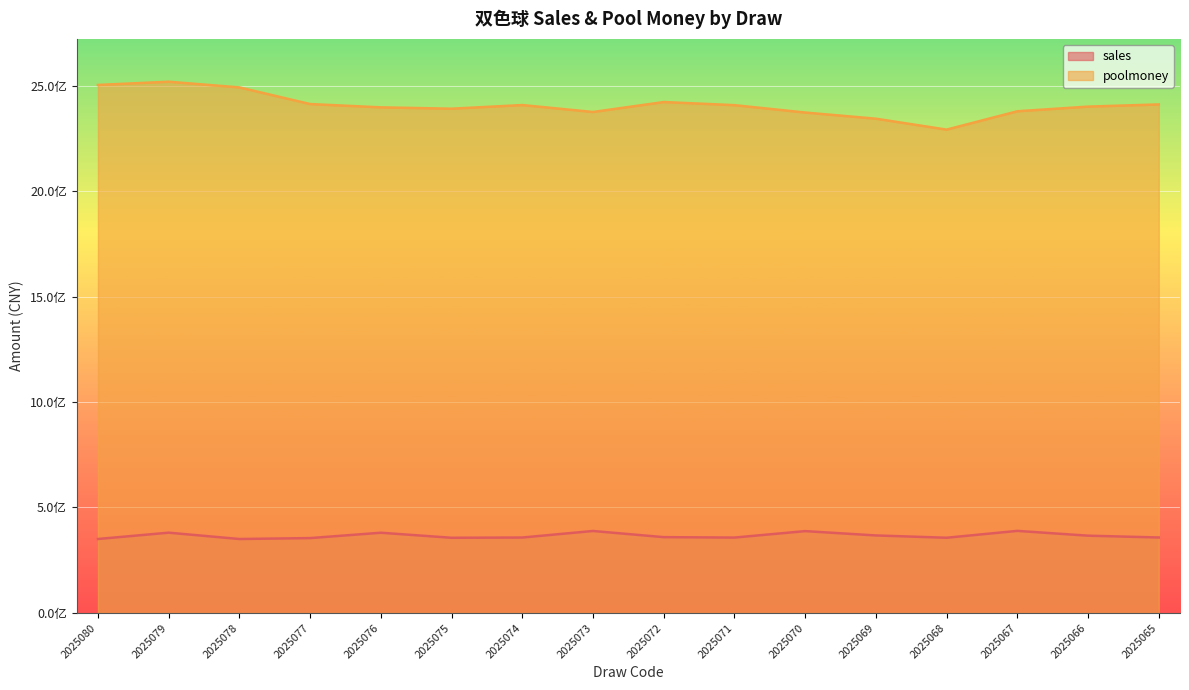

True or false: sales and poolmoney intersect in this chart.

False